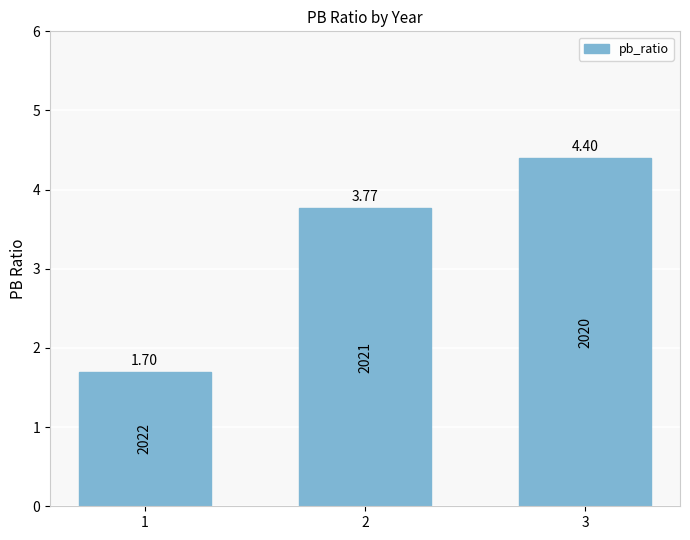

What is the greatest value displayed?

4.4